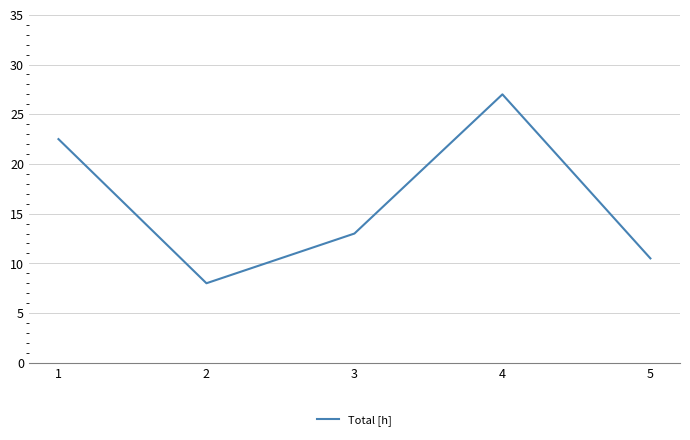

How many values are below 13?

2